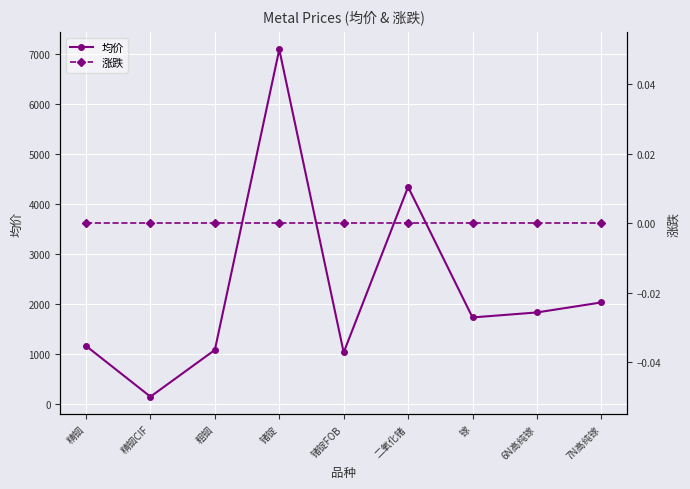

What are all the series names shown in the legend?

均价, 涨跌